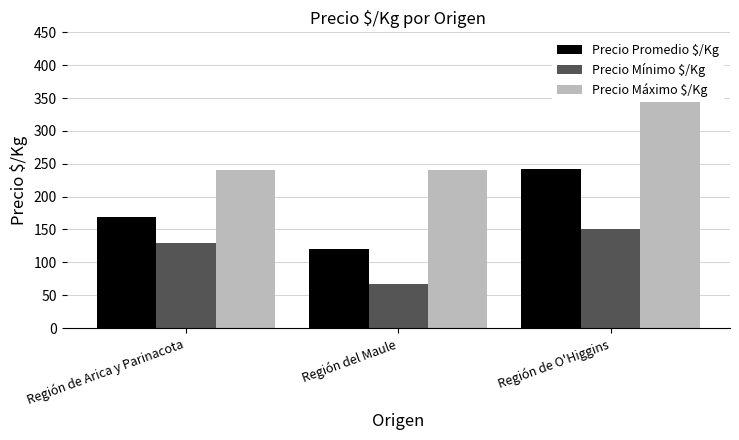

At which label is Precio Promedio $/Kg closest to 181?

Región de Arica y Parinacota